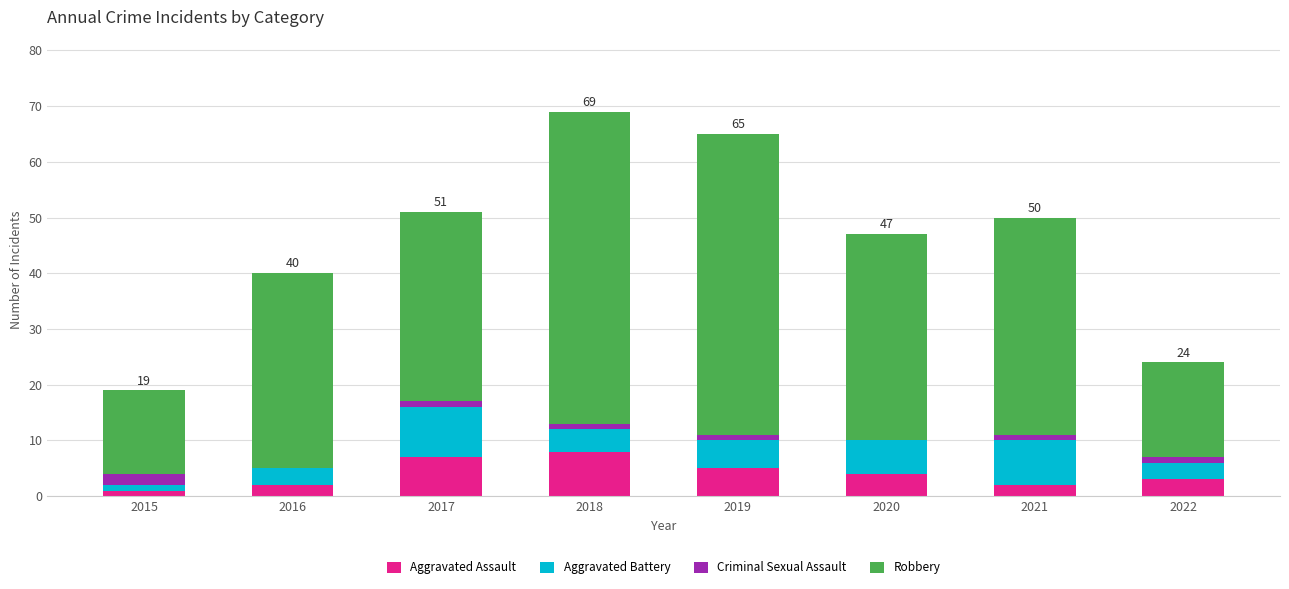

What is the sum of all Aggravated Assault values?

32